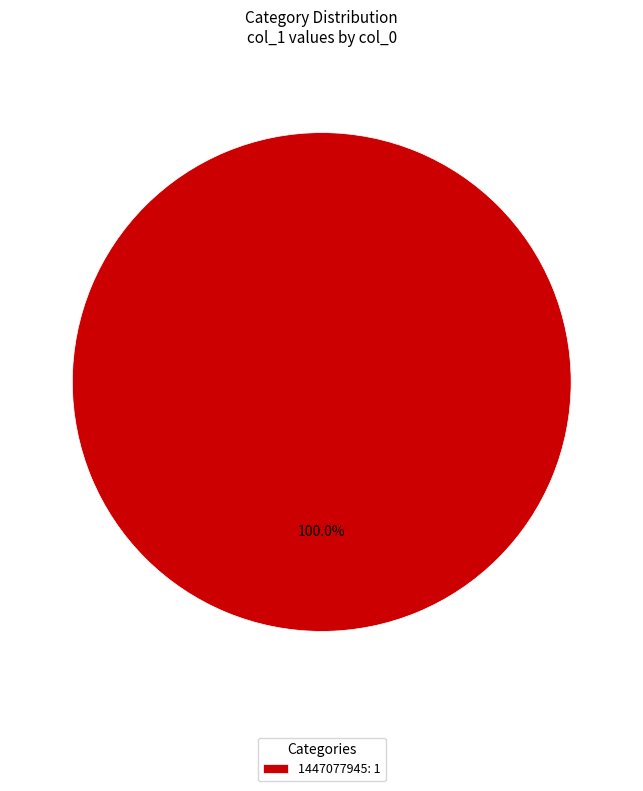

Which category accounts for the majority?

1447077945: 1